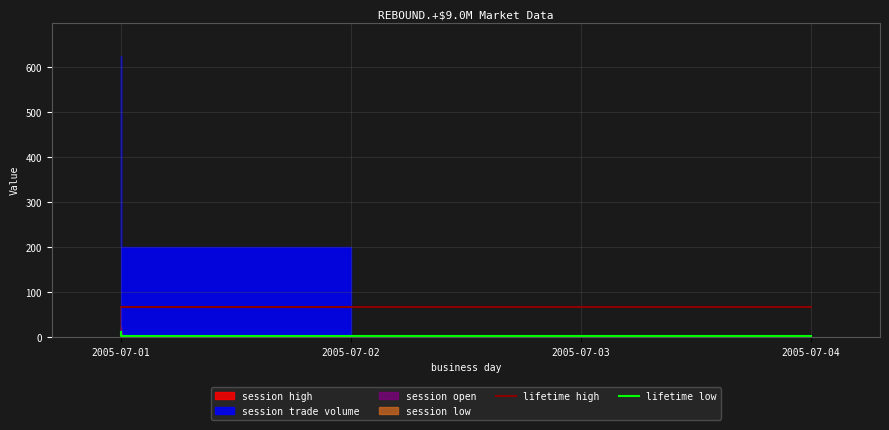

Reading left to right, transcribe all the data shown in this chart.

lifetime high: 67	67	67	67
lifetime low: 10	2	2	2